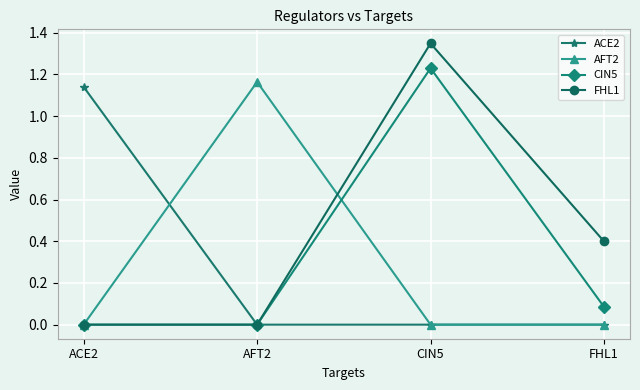

At which label does AFT2 reach its peak?

AFT2